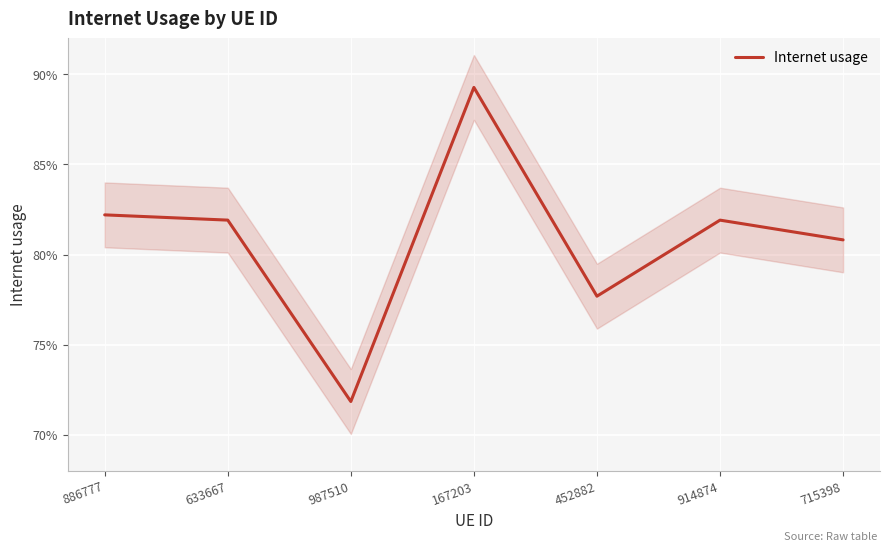

Which category has the lowest value across all series?

987510